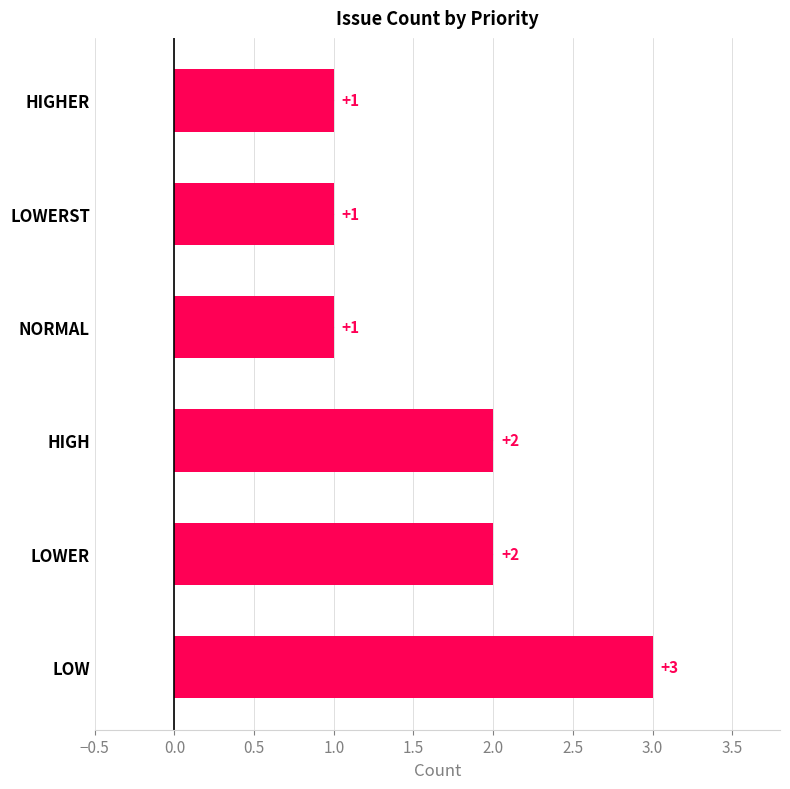

How many data points are less than 2?

3